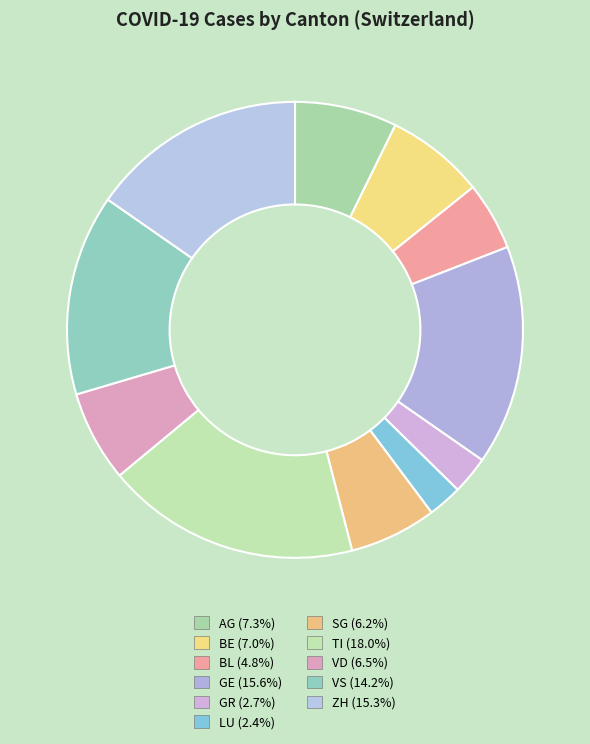

To the nearest percent, what is the combined percentage of AG and BL?

12%